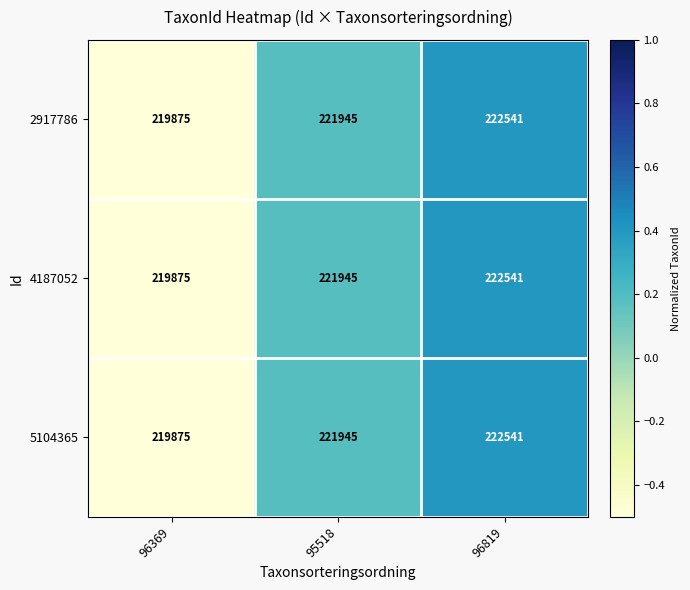

How many distinct data groups are displayed?

3